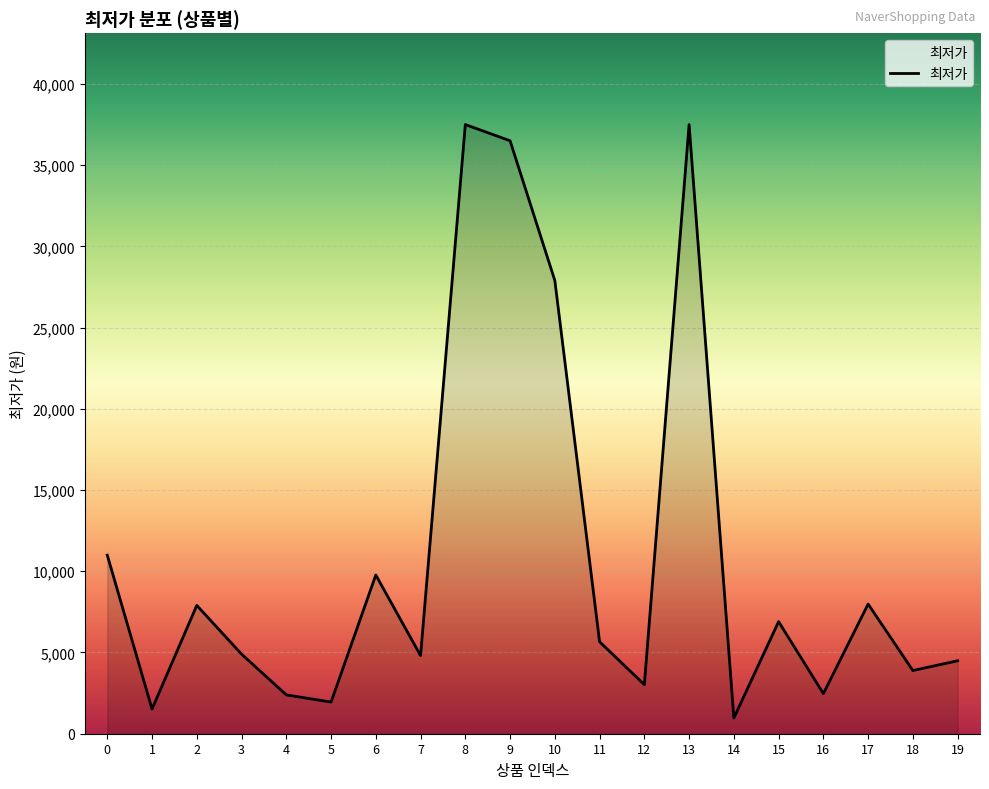

What is the smallest value displayed?

970